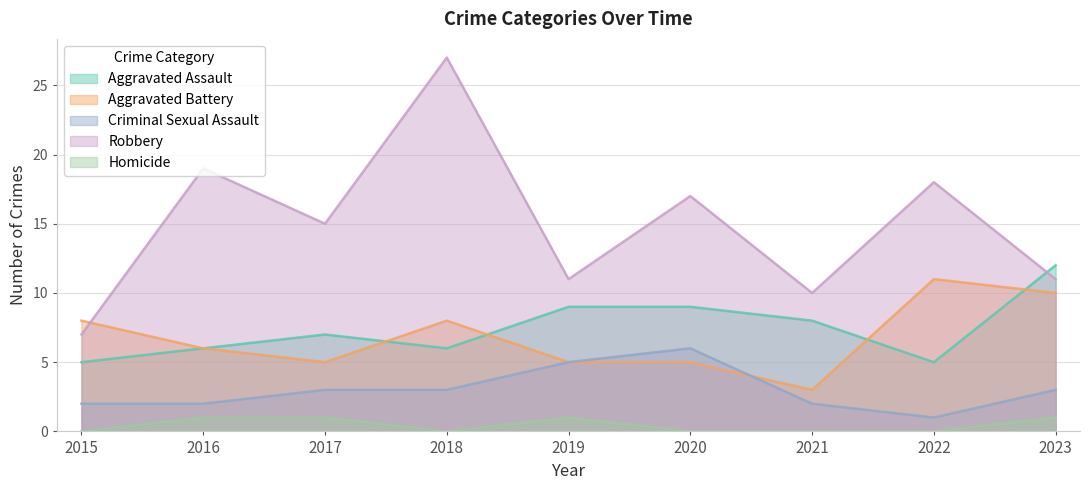

Which series has the widest spread of values?

Robbery